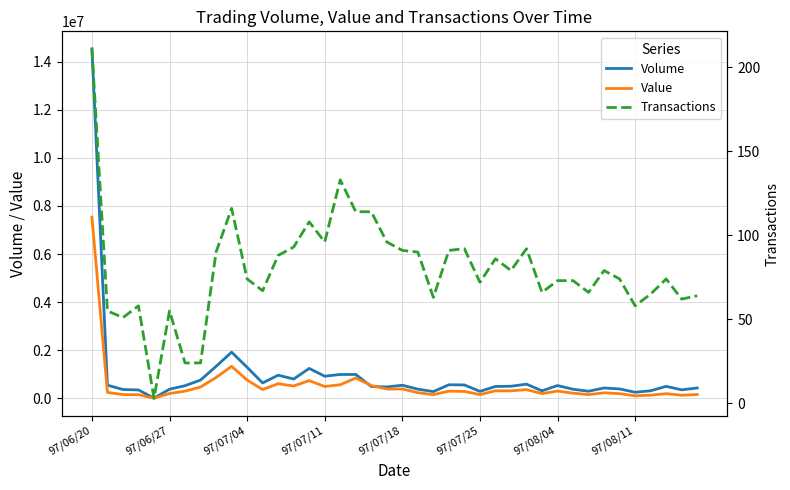

Rank the series by their average value, from lowest to highest.

Transactions, Value, Volume